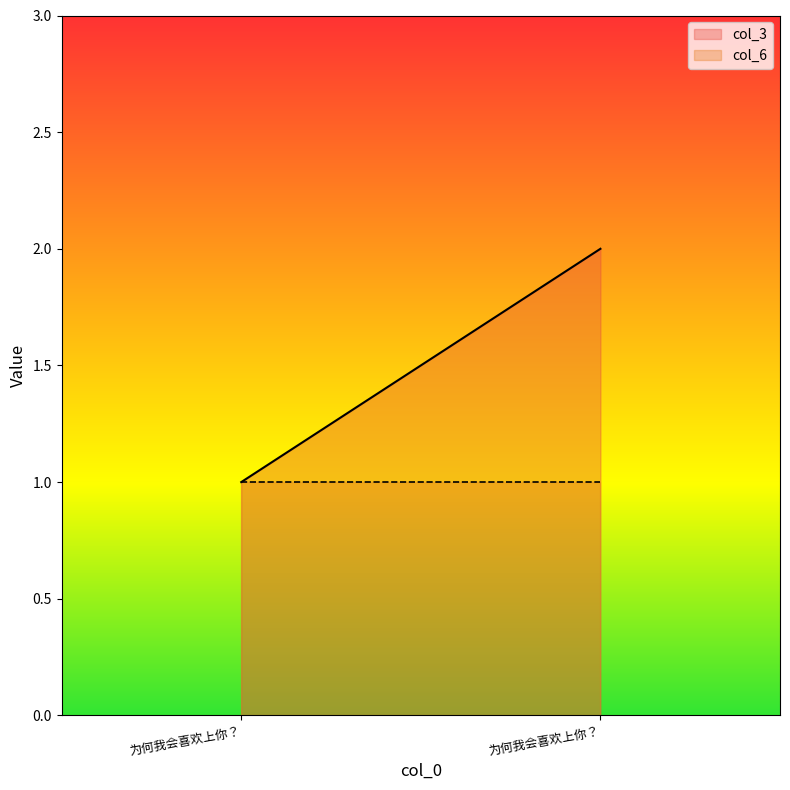

Reading left to right, extract all data points from this chart.

col_3: 1	2
col_6: 1	1